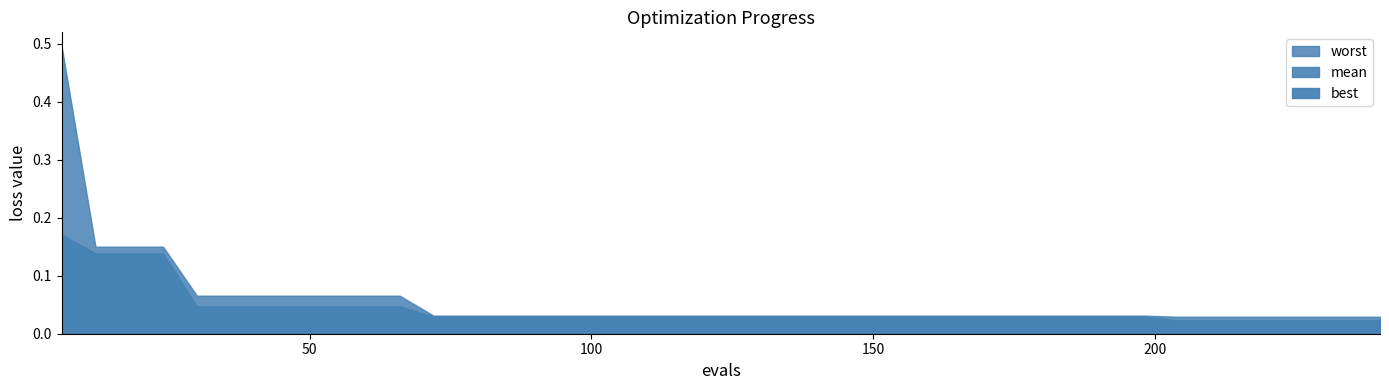

Which series has the widest spread of values?

worst